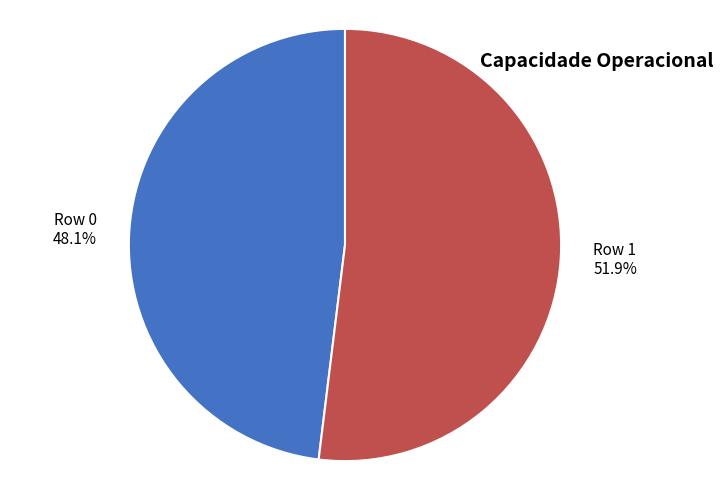

How many slices are in this pie chart?

2